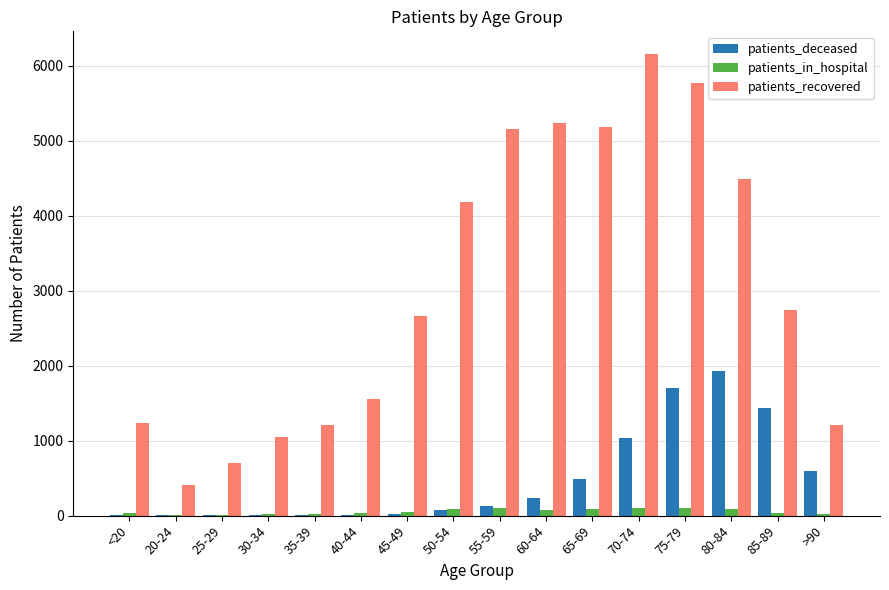

What is the sum of all patients_recovered values?

48937